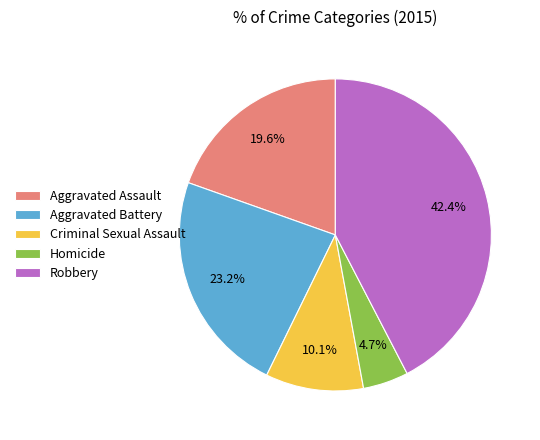

Does Robbery account for over 50% of the chart?

No